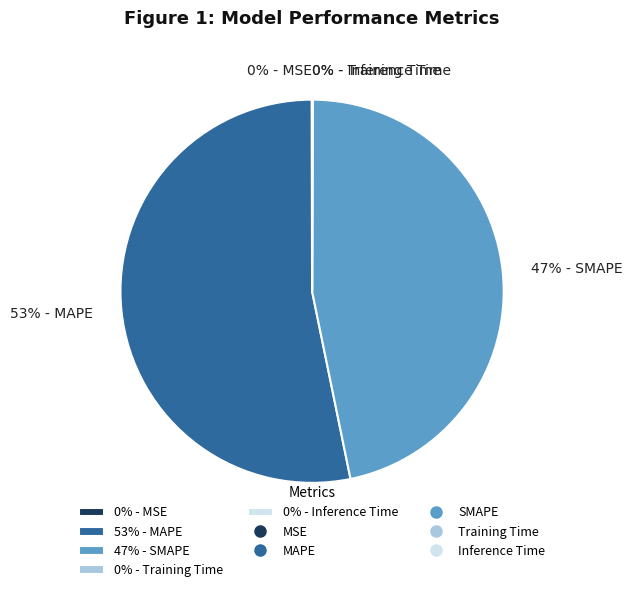

Is it true that 53% - MAPE is 67% of the pie?

False